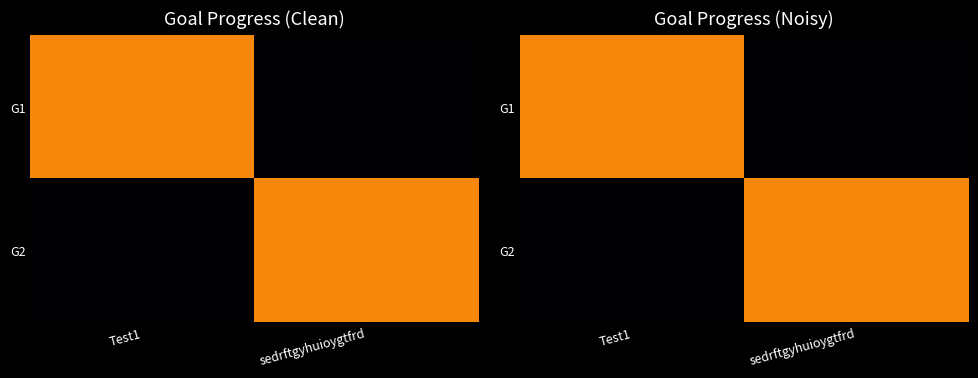

List the series in order of their peak value, highest first.

G1, G2